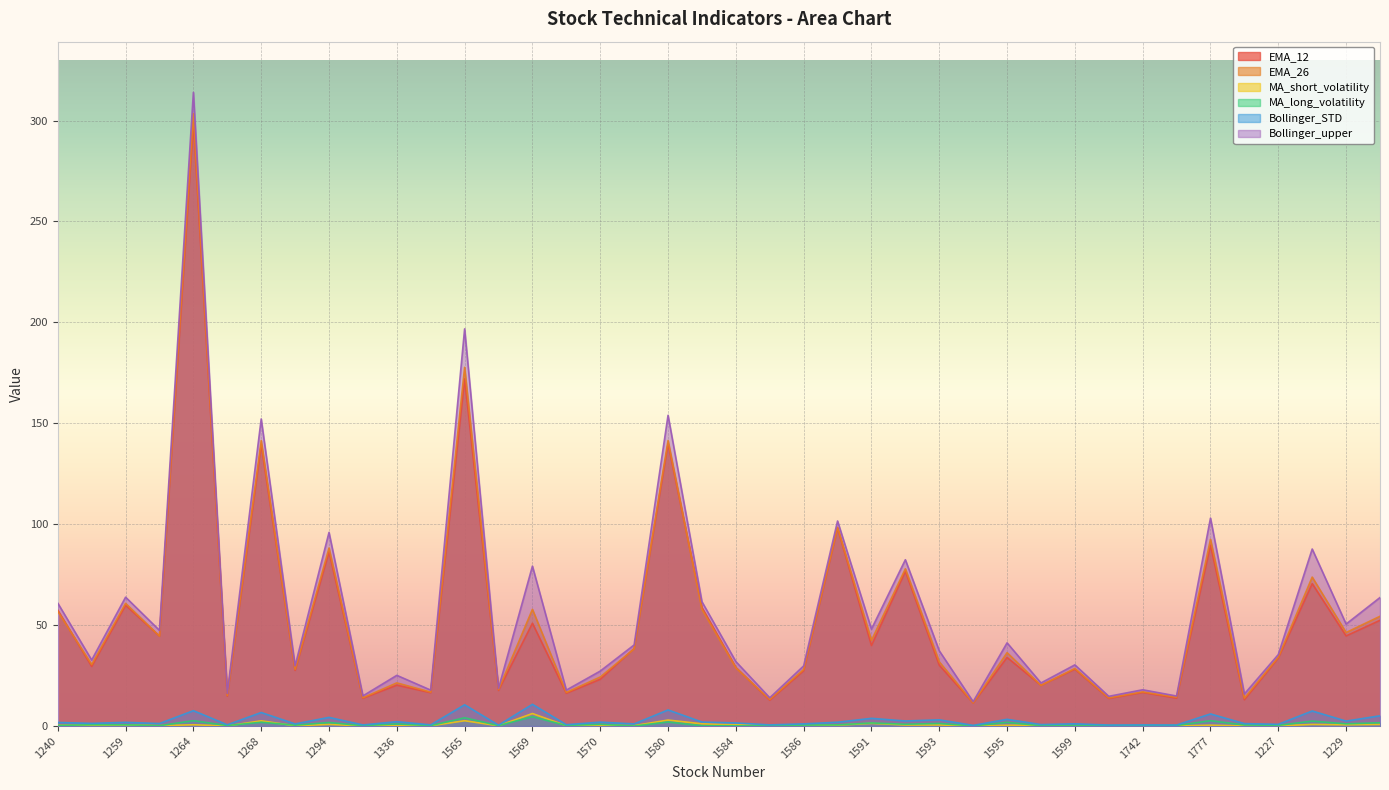

What is the label of the 33rd point from the left?

1742